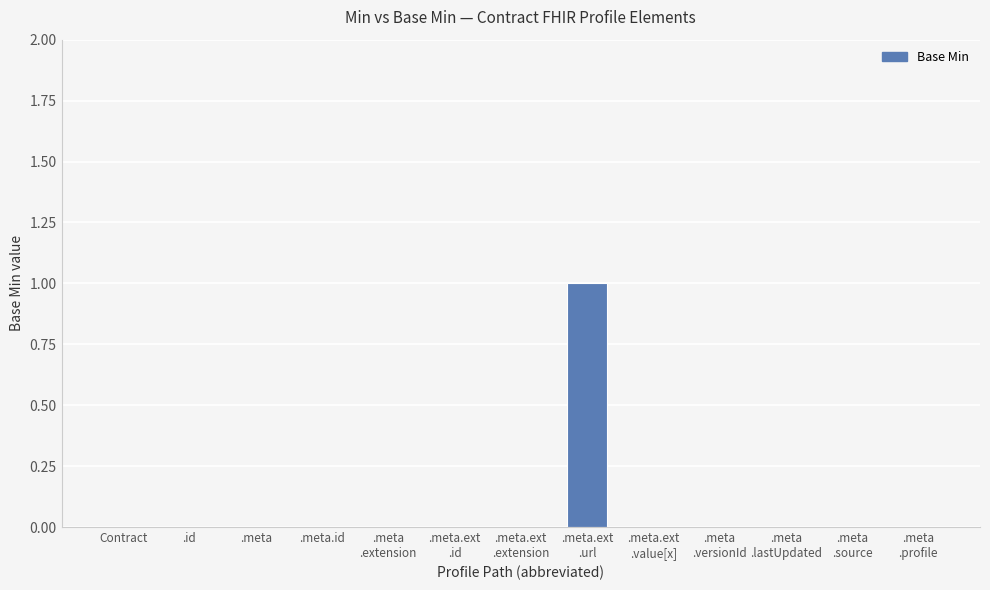

The value at .meta is 0. True or false?

True